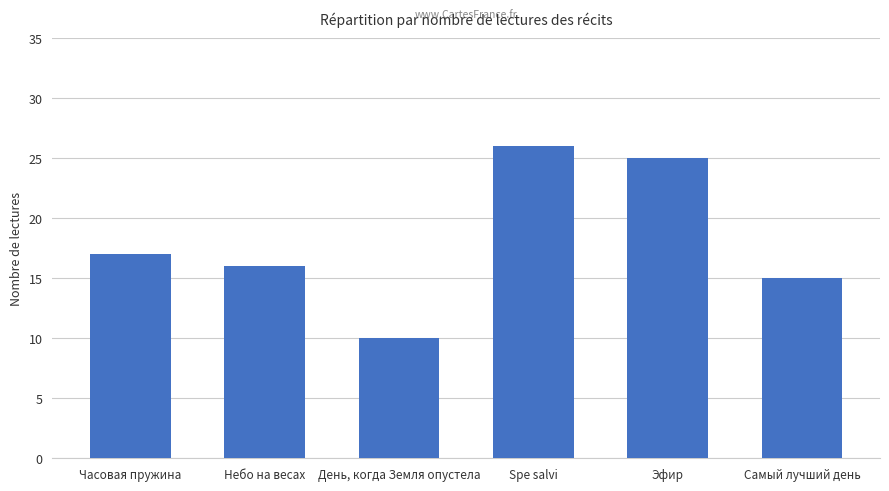

What is the maximum value shown in the chart?

26